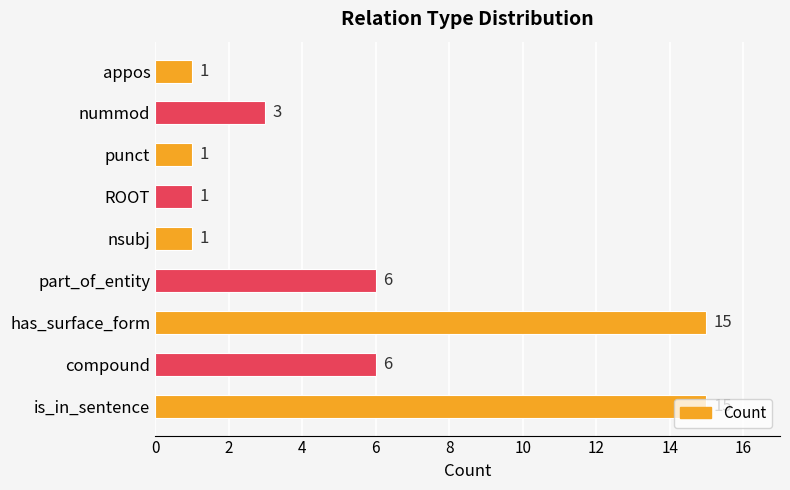

How many series are shown in this chart?

1